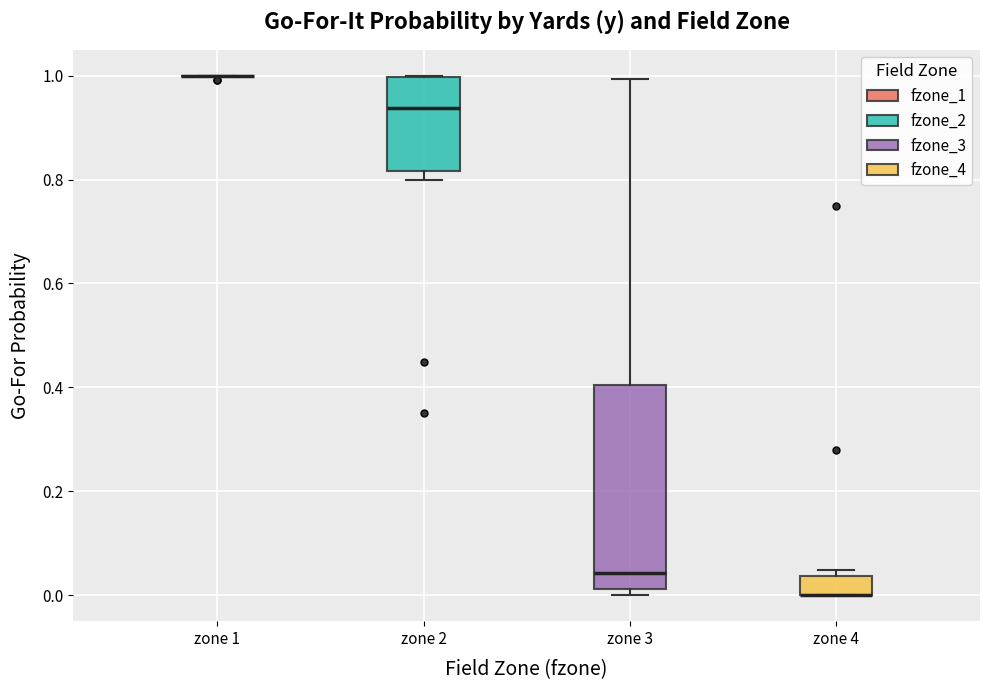

Reading left to right, read every box against the y-axis: the position of its median line, the range the box covers, and the ends of its whiskers. The values are not printed on the chart, so give them approximately, as read against the axis.

zone 1: box collapsed to a line at 1.00, whiskers 1.00 to 1.00
zone 2: median 0.94, box 0.82 to 1.00, whiskers 0.80 to 1.00
zone 3: median 0.04, box 0.02 to 0.40, whiskers 0.00 to 1.00
zone 4: median 0.00 (drawn on the box's lower edge), box 0.00 to 0.04, whiskers 0.00 to 0.04 (just above the box's upper edge)